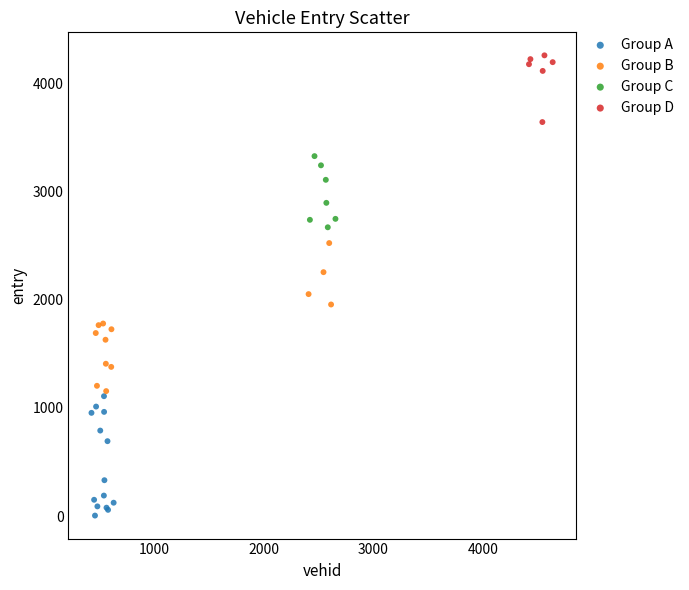

Which series reaches the minimum Y coordinate?

Group A